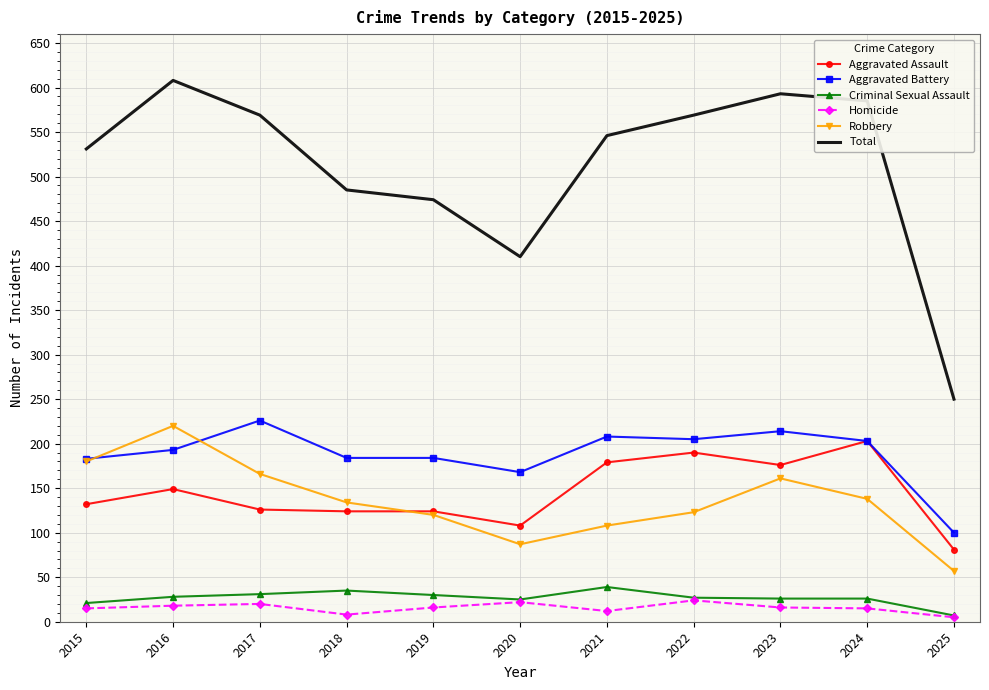

At how many categories does at least one series exceed 359?

10